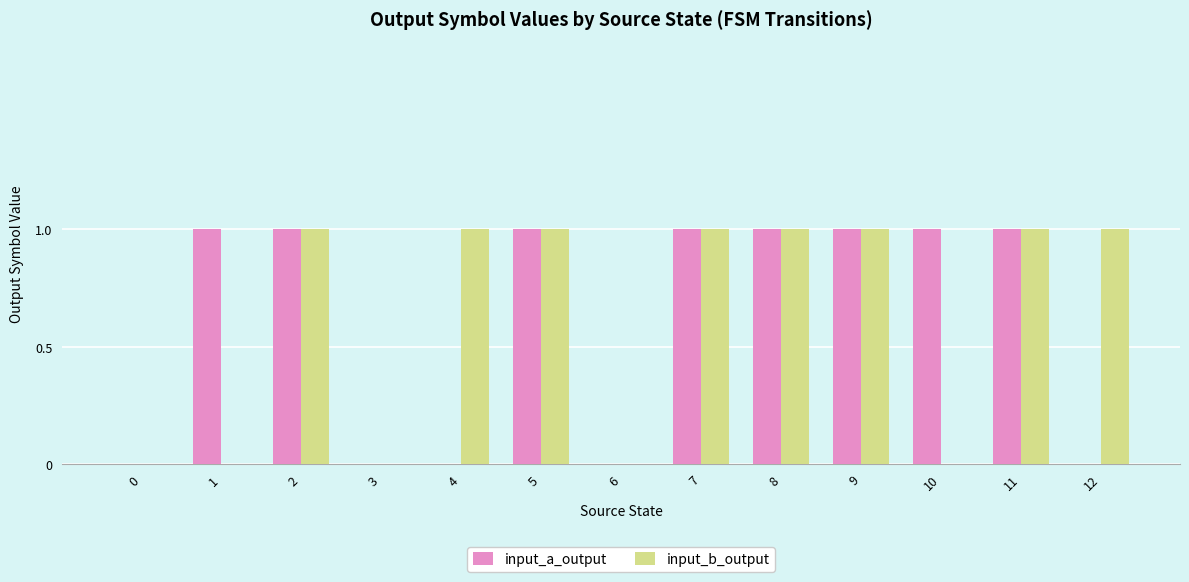

Is the value of input_b_output at 4 greater than the value of input_a_output at 6?

Yes